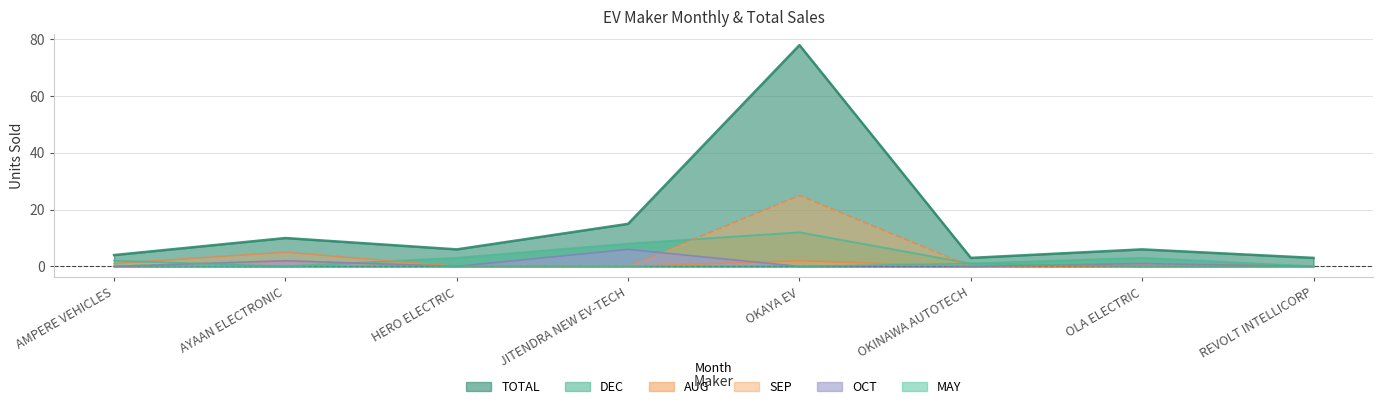

Which series has the largest total across all categories?

TOTAL